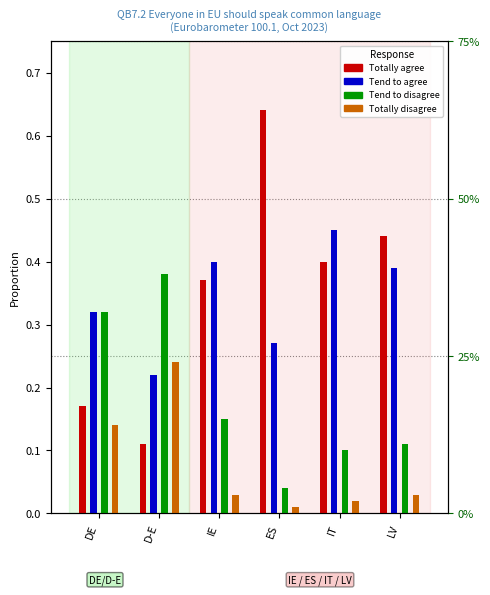

Where is Totally disagree nearest to the value 0?

ES